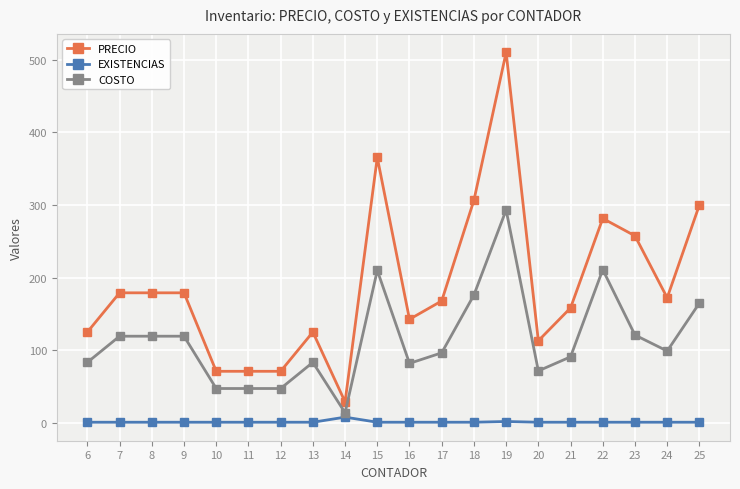

How many EXISTENCIAS values are between 1 and 2?

19